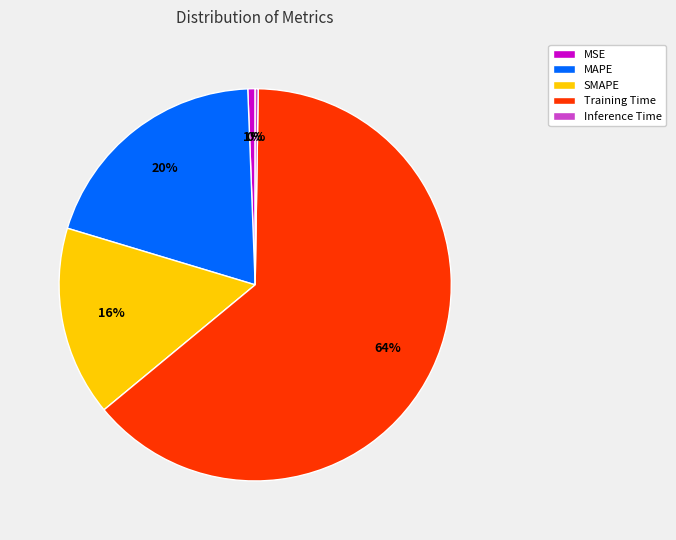

Do Training Time and MSE together represent more than half of the pie?

Yes